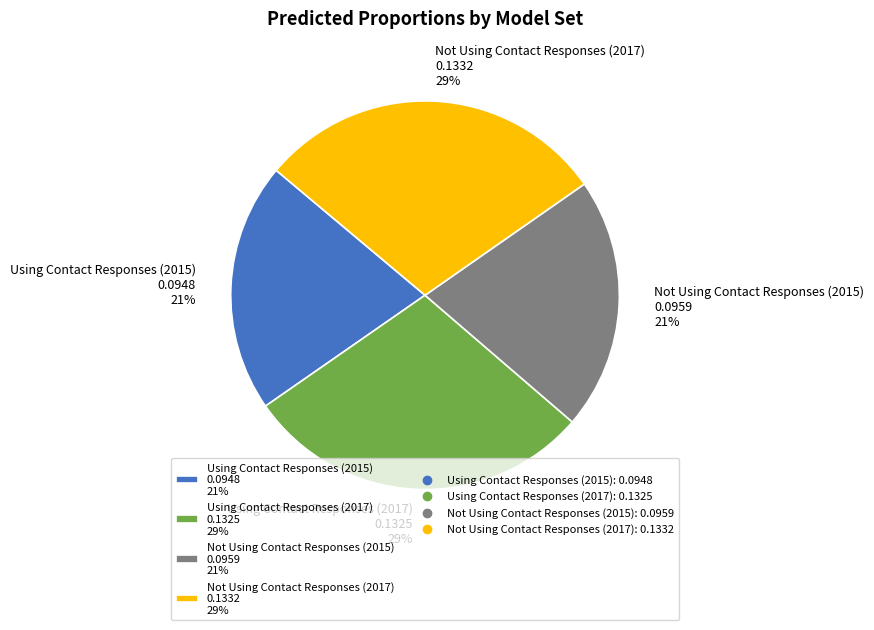

To the nearest percent, what is the combined percentage of Using Contact Responses (2015) and Using Contact Responses (2017)?

50%